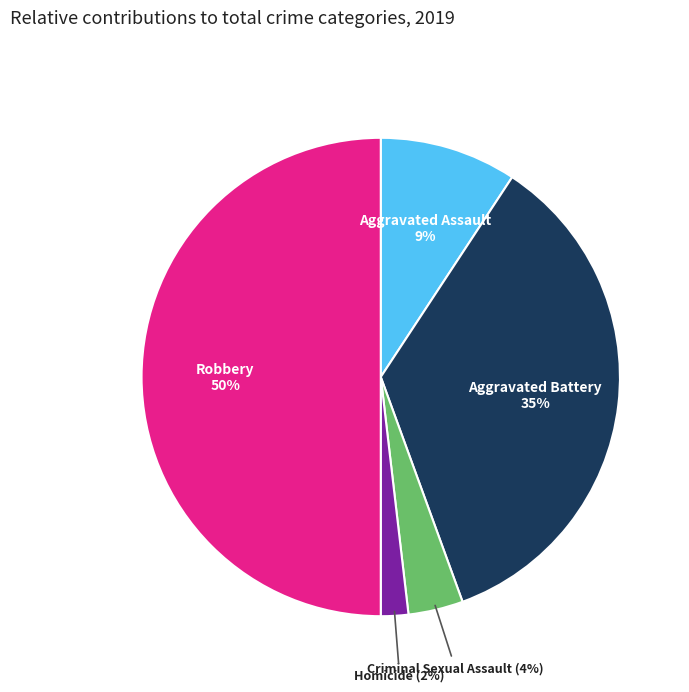

Rank the categories by value from highest to lowest.

Robbery, Aggravated Battery, Aggravated Assault, Criminal Sexual Assault, Homicide